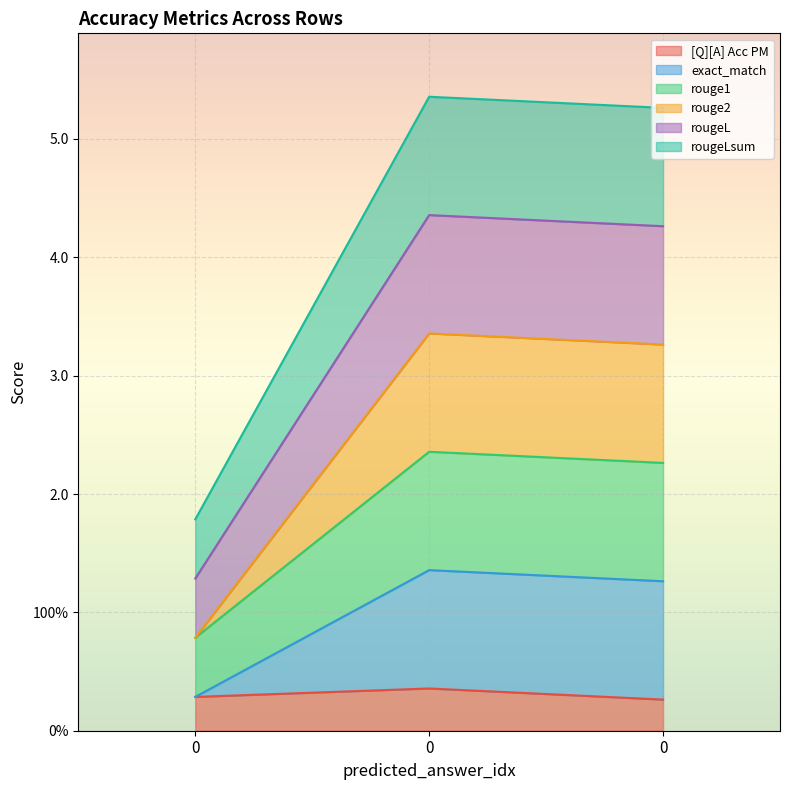

How many lines are shown in the chart?

6